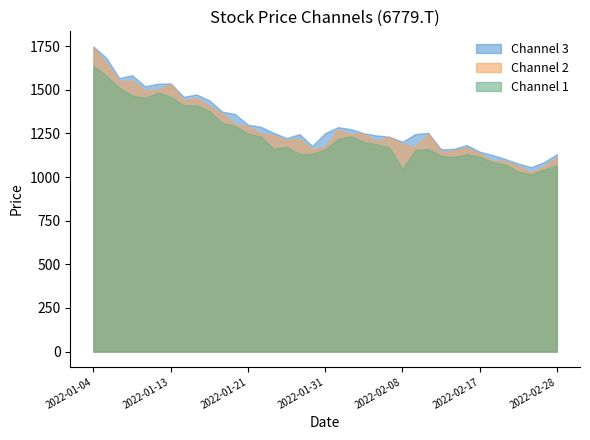

In Low, how many points are lower than both neighbors (excluding endpoints)?

7